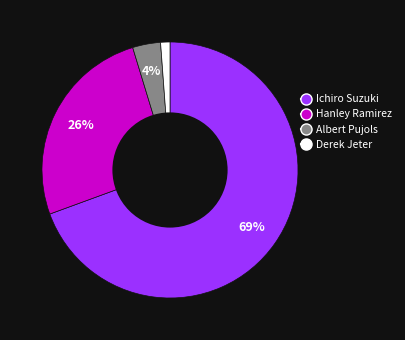

Rank the categories by value from lowest to highest.

Derek Jeter, Albert Pujols, Hanley Ramirez, Ichiro Suzuki